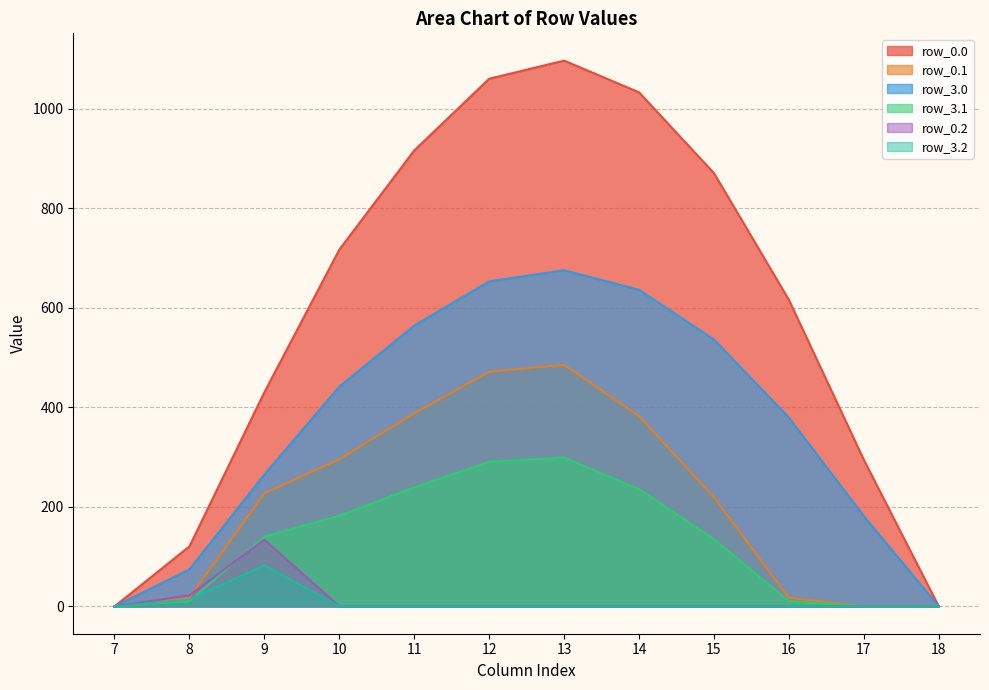

At which label does row_0.1 first exceed 227?

9